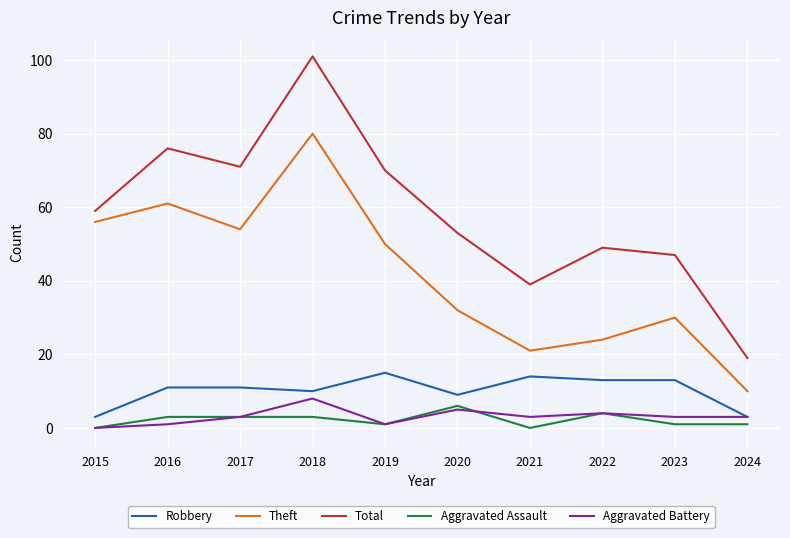

At which category does Total reach its first local peak?

2016